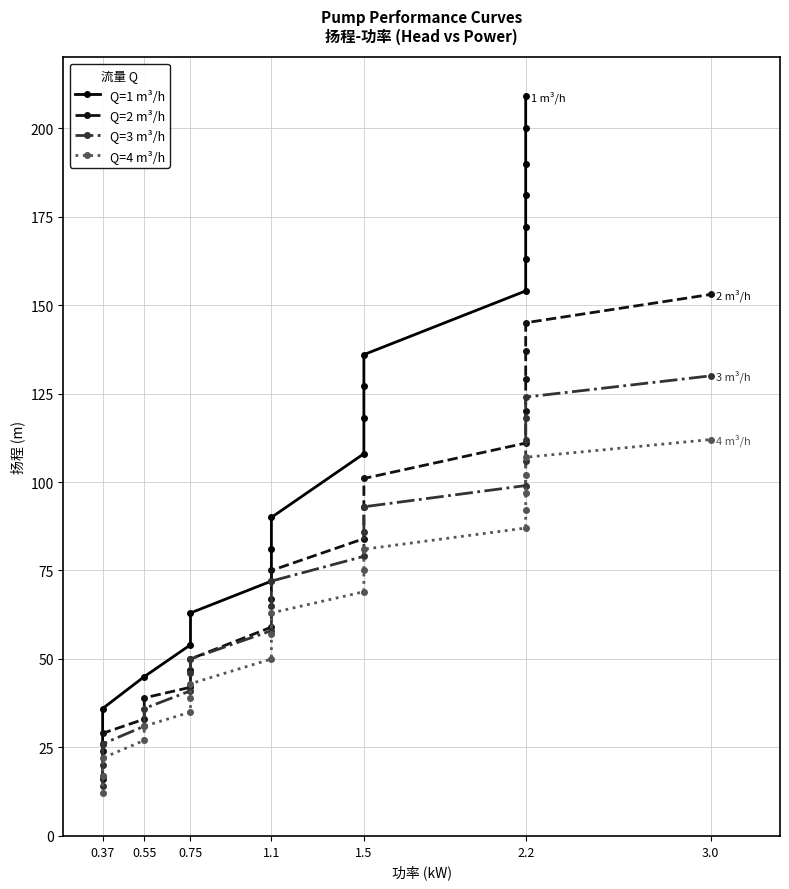

Reading left to right, extract all data points from this chart.

Q=1 m³/h: 17	26	36	45	54	63	72	81	90	108	118	127	136	154	163	172	181	190	200	209
Q=2 m³/h: 16	24	29	33	39	42	47	50	59	67	75	84	93	101	111	120	129	137	145	153
Q=3 m³/h: 14	20	26	31	36	41	46	50	58	65	72	79	86	93	99	106	112	118	124	130
Q=4 m³/h: 12	17	22	27	31	35	39	43	50	57	63	69	75	81	87	92	97	102	107	112